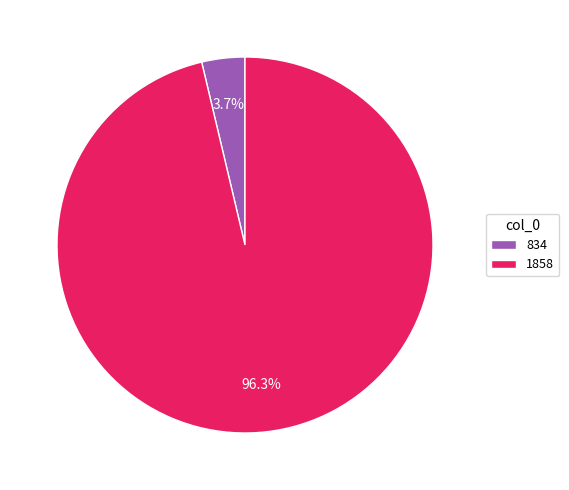

Between 834 and 1858, which is larger?

1858